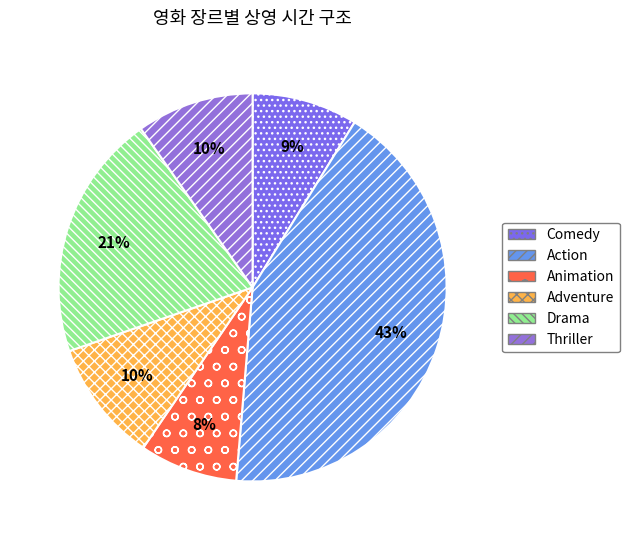

Combined, do Drama and Adventure account for over 50%?

No